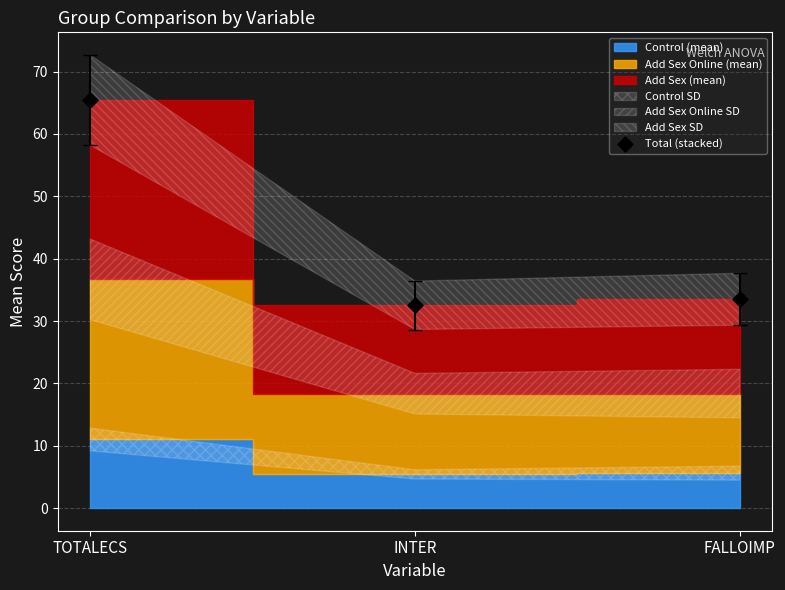

What is the range of Y values (max minus min)?

32.9